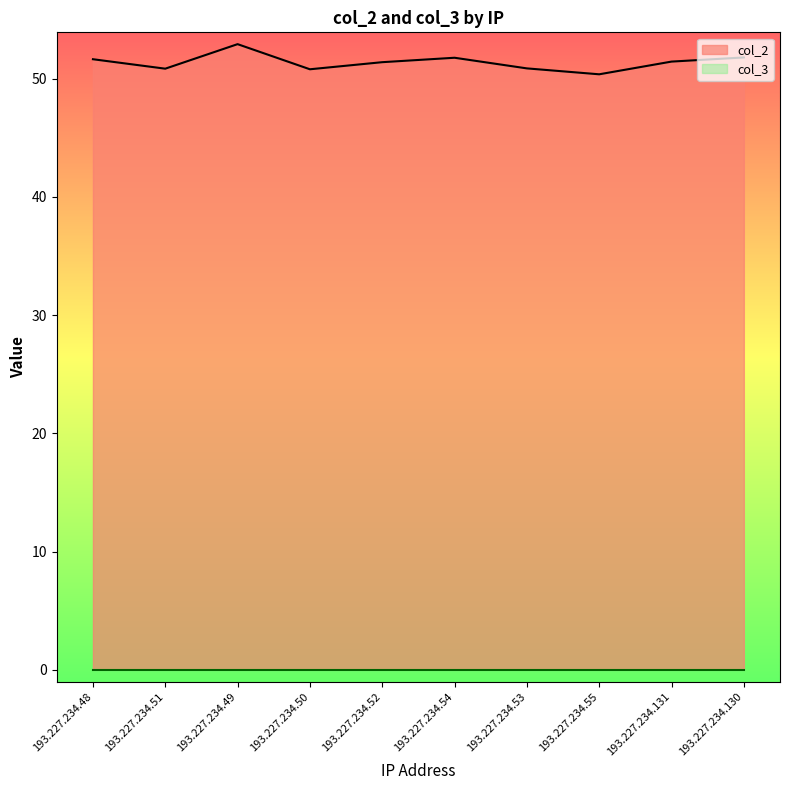

Is it true that the value at 193.227.234.49 is 52.9?

True